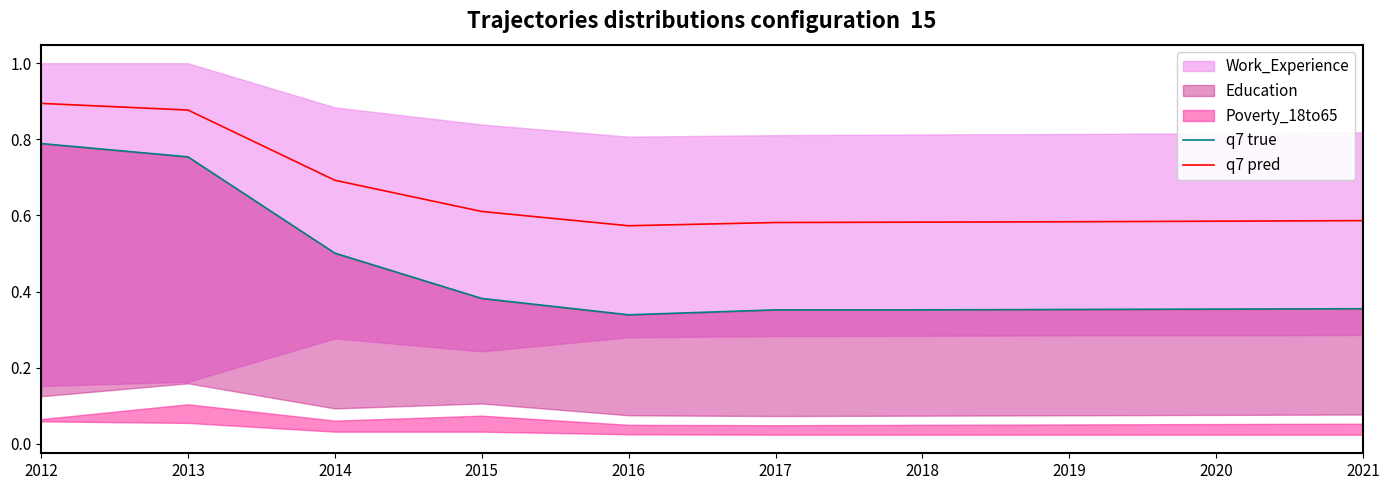

What is the total value across all series at 2018?

0.9